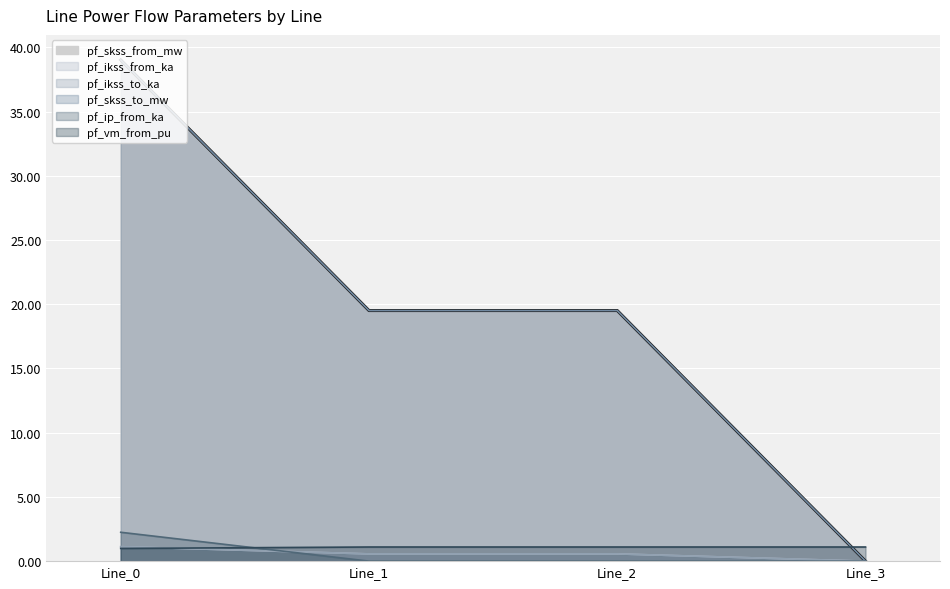

What is the minimum value for pf_vm_from_pu (line)?

1.0